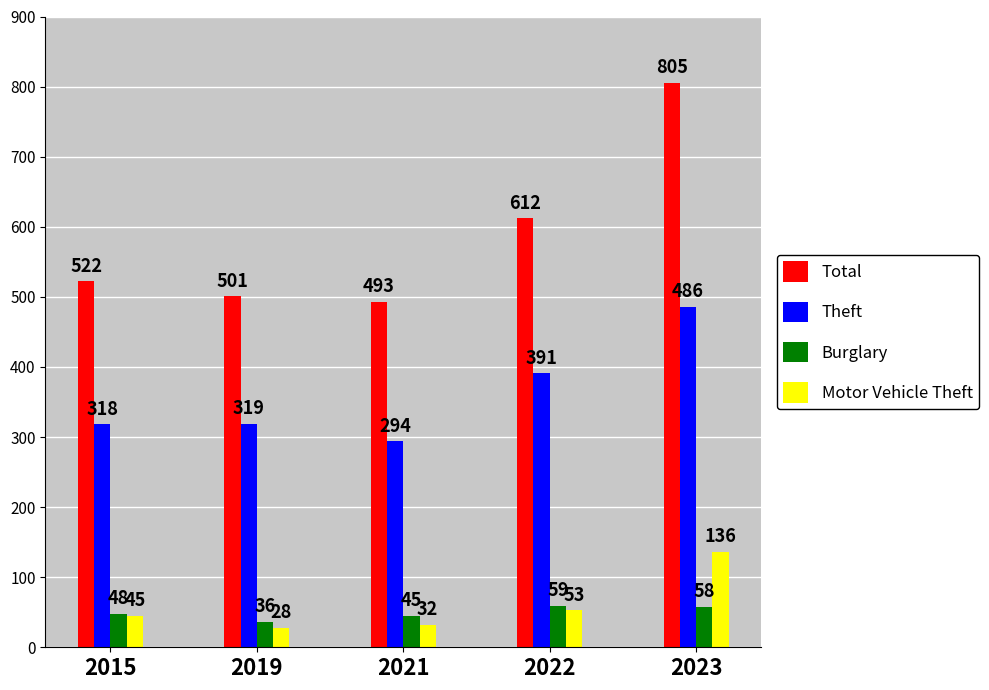

Which category has the lowest value in the Total series?

2021